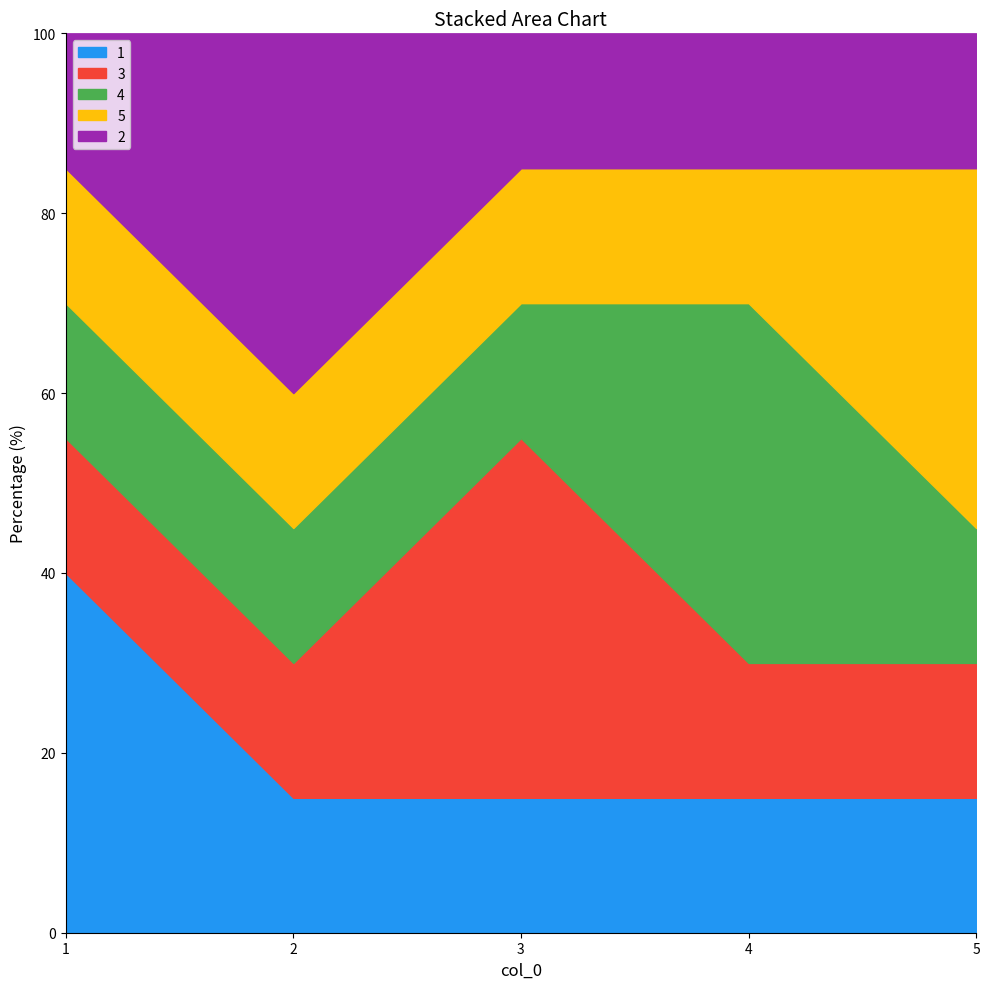

Which series has the widest spread of values?

1